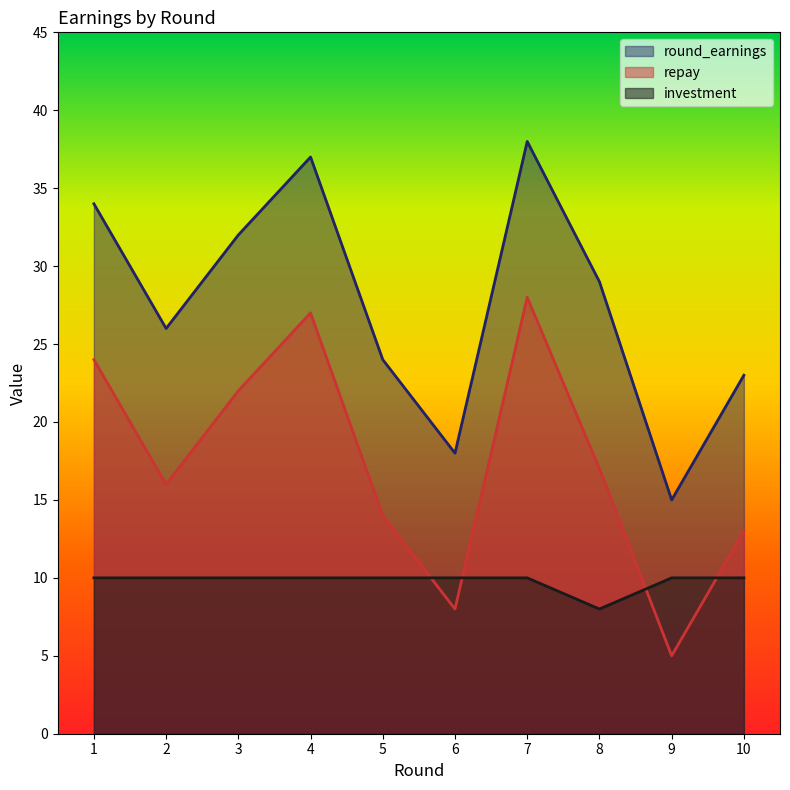

At how many categories does at least one series exceed 8?

10